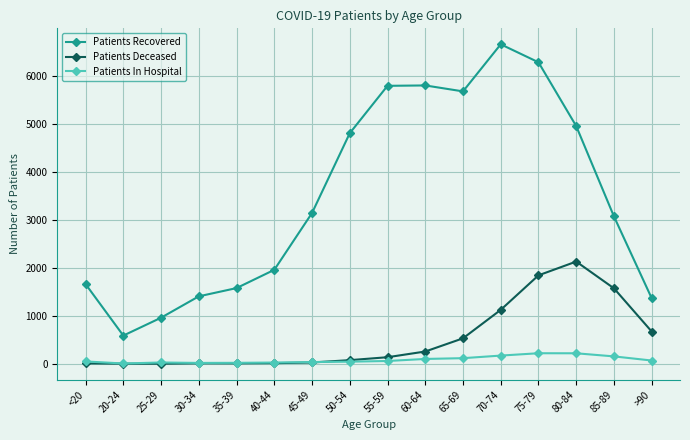

What are all the series names shown in the legend?

Patients Recovered, Patients Deceased, Patients In Hospital